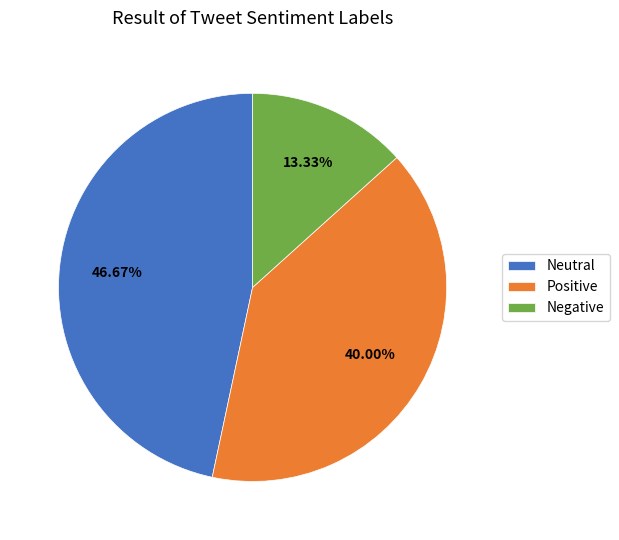

How many slices are in this pie chart?

3